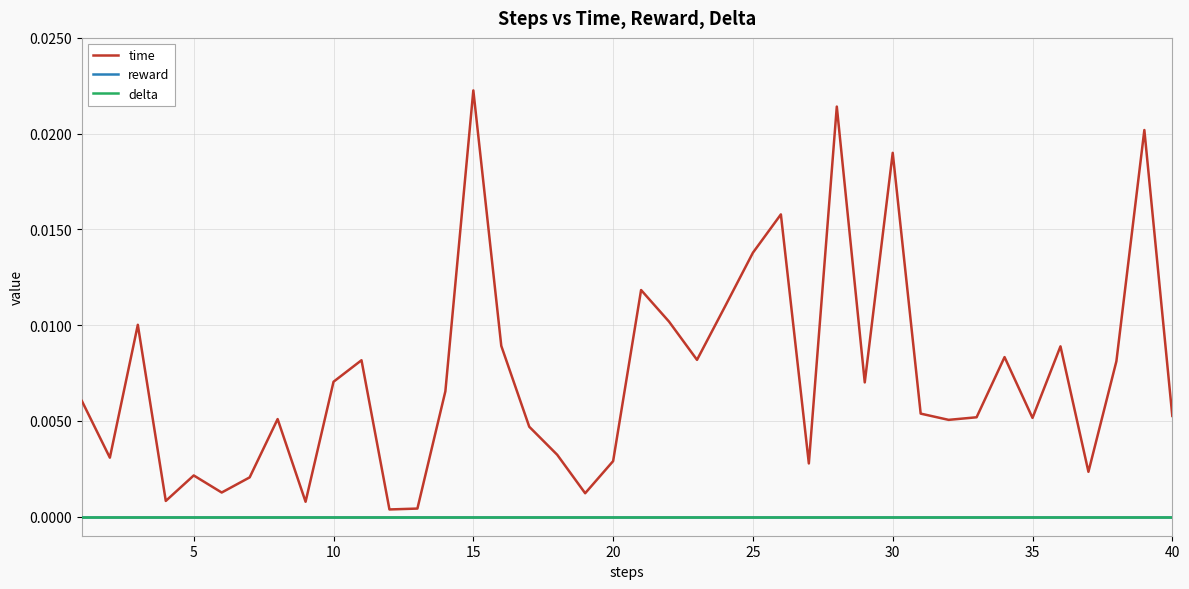

At how many categories does at least one series exceed 0?

40